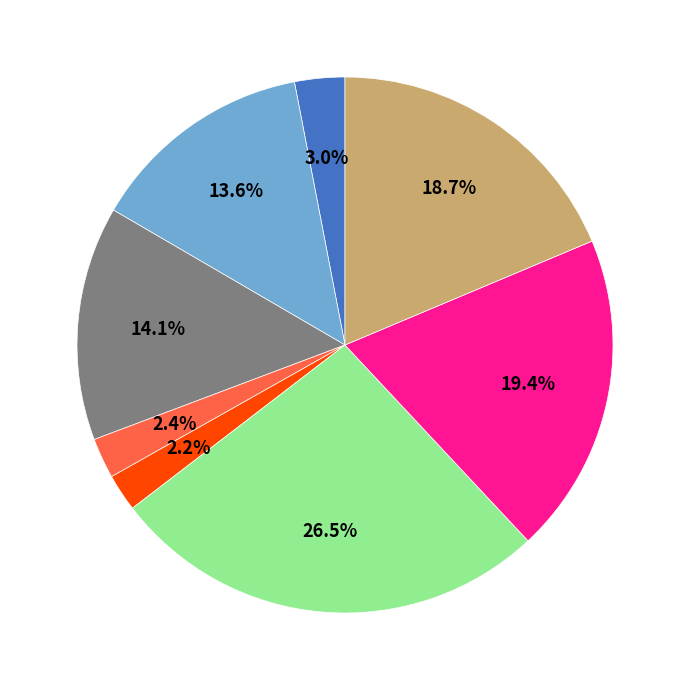

Is there a majority slice in this chart?

No